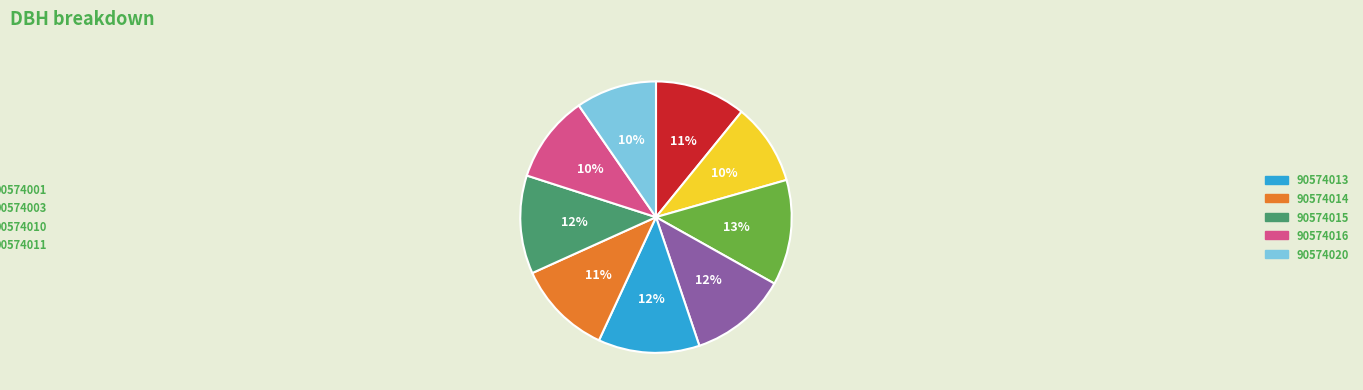

To the nearest percent, what is the average slice percentage?

11%